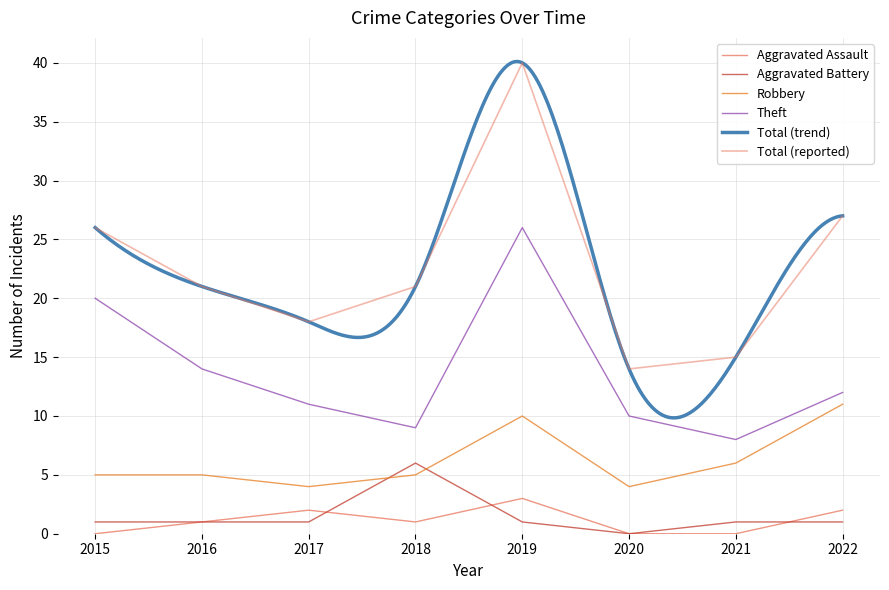

What is the sum of the Aggravated Assault values at 2020 and 2016?

1